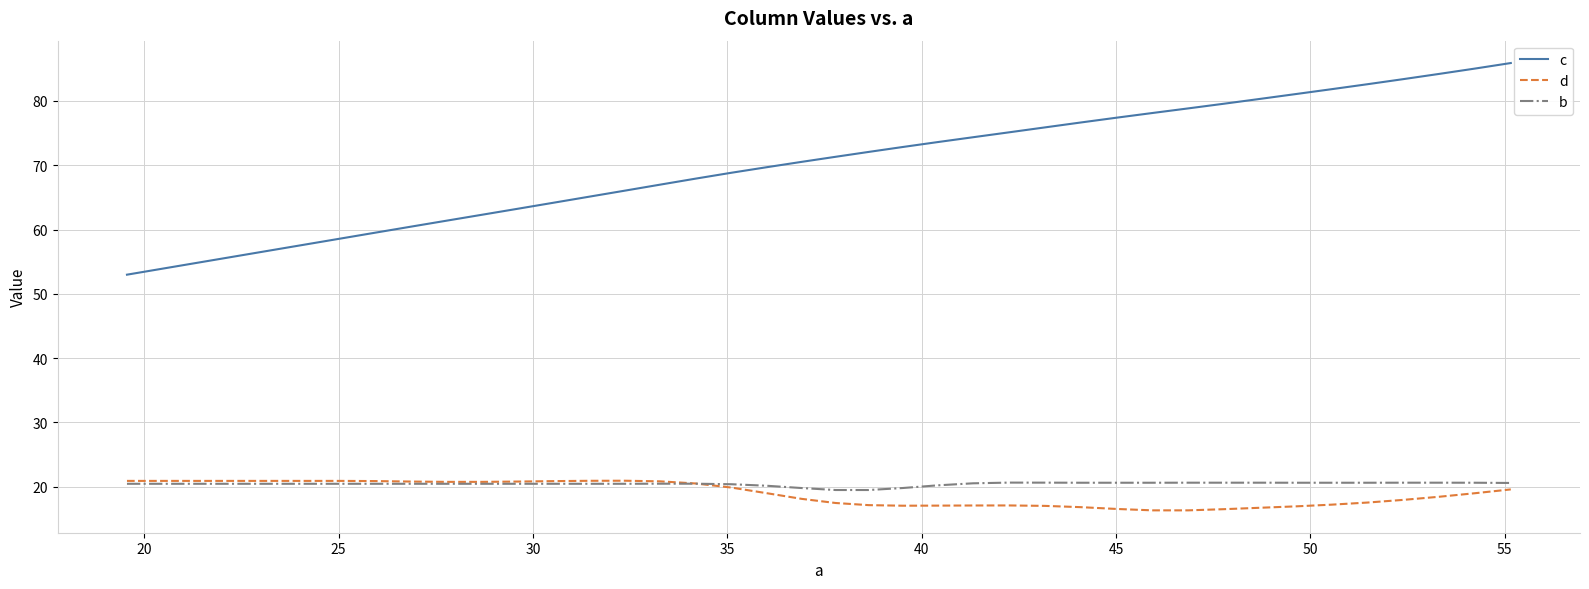

Which series has the widest spread of values?

c